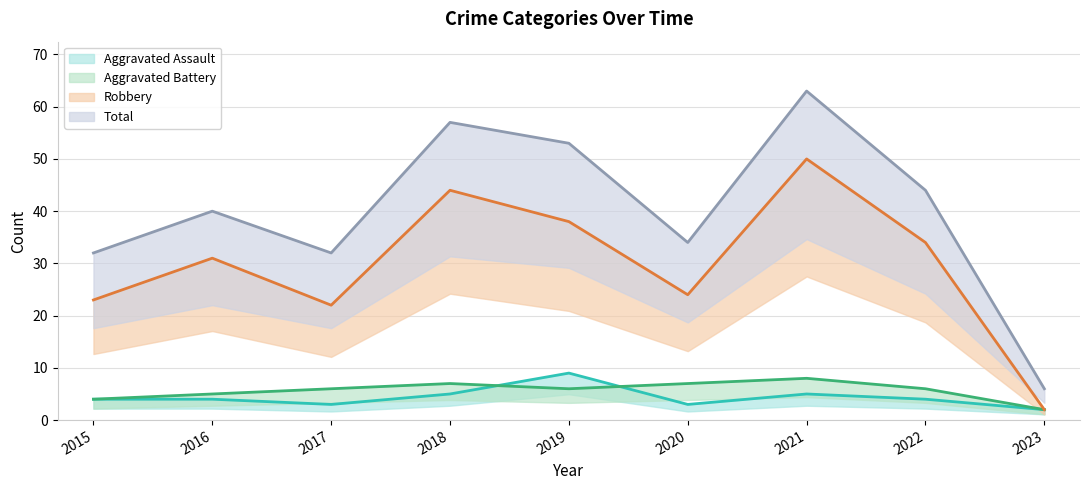

The value of Robbery at 2022 is 34. True or false?

True